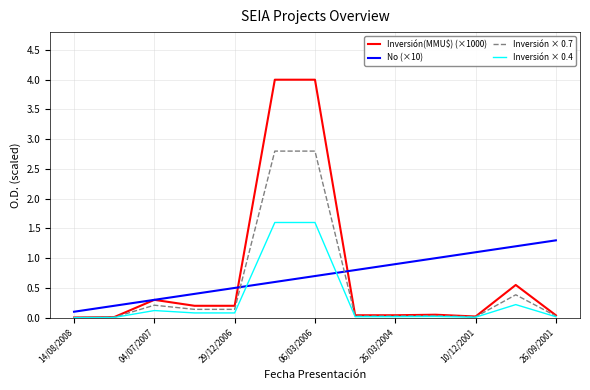

List the series in order of their peak value, highest first.

Inversión(MMU$) (×1000), Inversión × 0.7, Inversión × 0.4, No (×10)